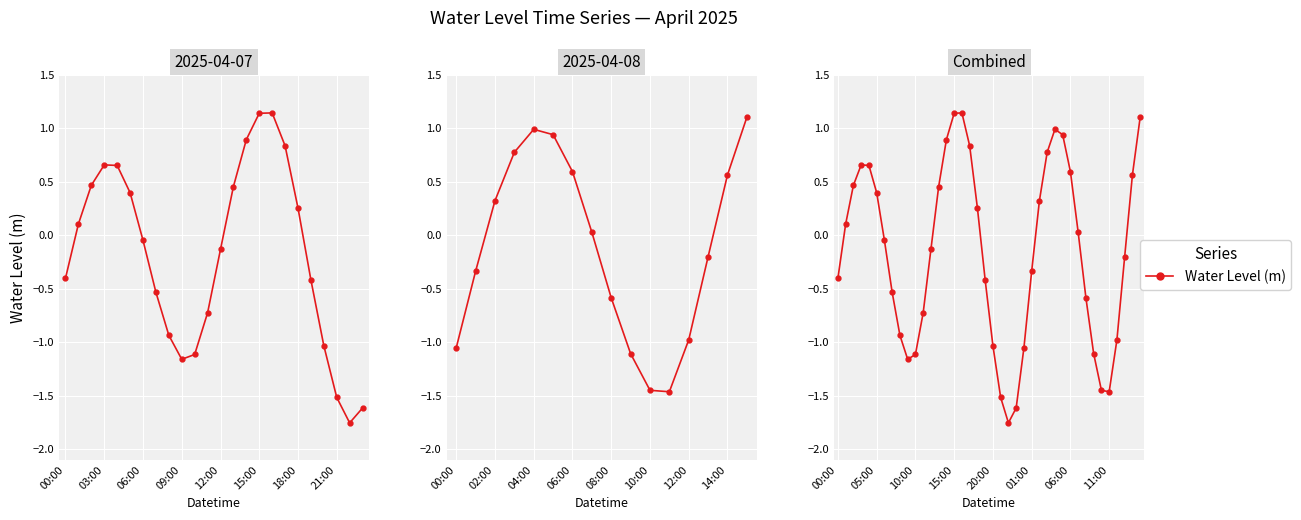

Which has a higher value, 19 or 12?

12